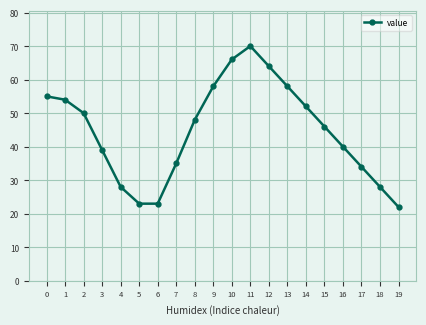

The value at 13 is 83. True or false?

False